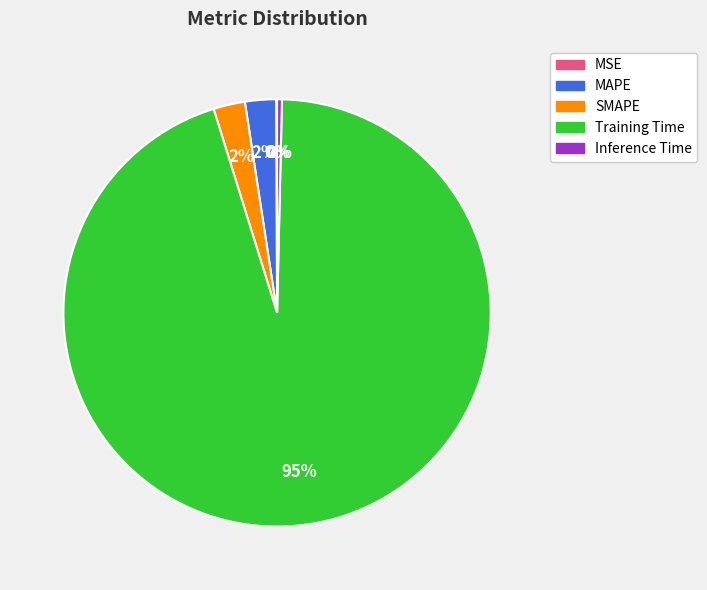

Does any single category account for the majority?

Yes